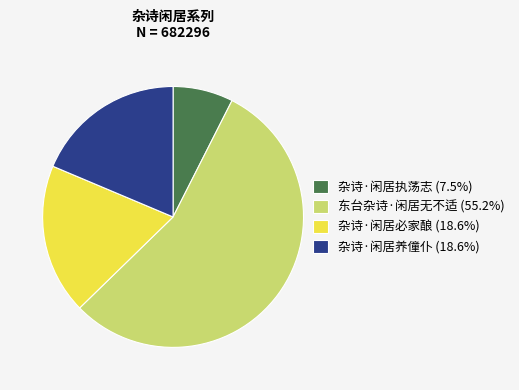

Is the sum of 杂诗·闲居养僮仆 (18.6%) and 杂诗·闲居必家酿 (18.6%) greater than half?

No